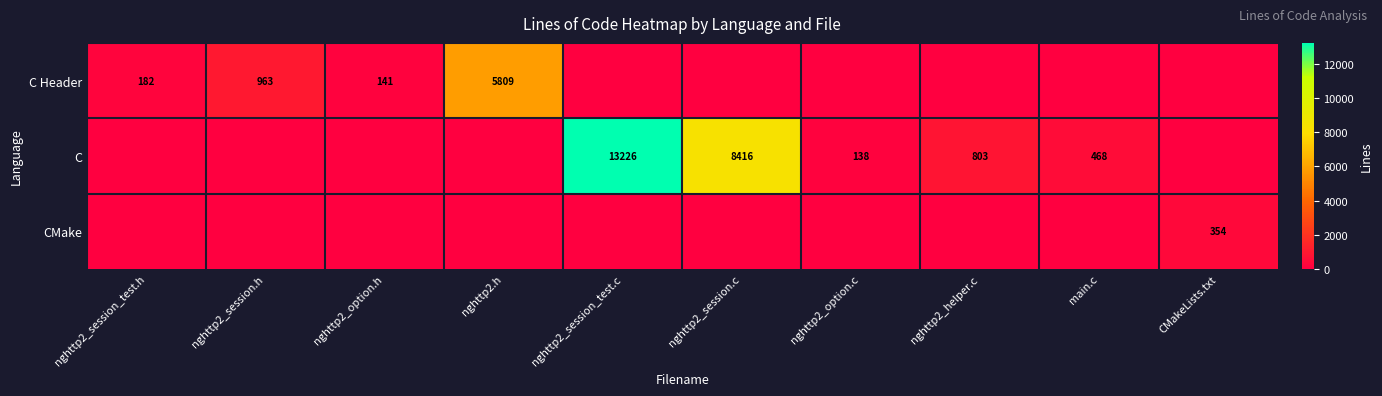

Is it true that CMake equals 354 at CMakeLists.txt?

True